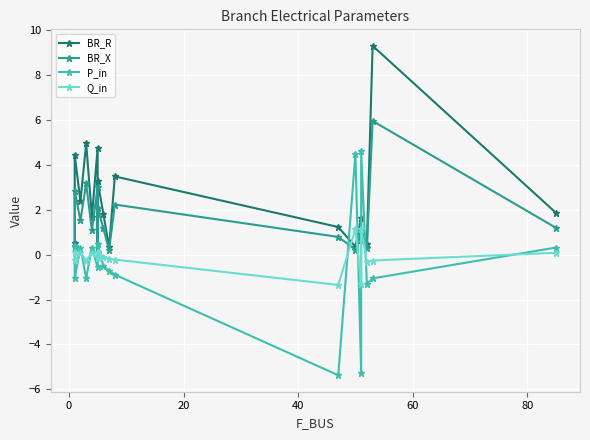

How many values in the BR_R series are below 1?

6